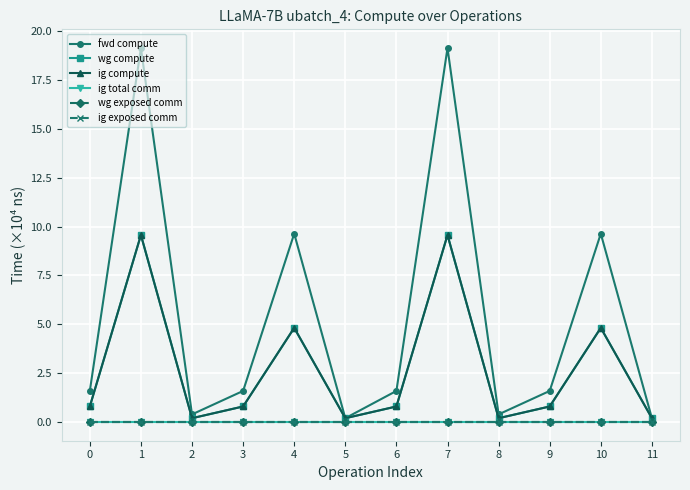

Does the chart have visible grid lines?

Yes